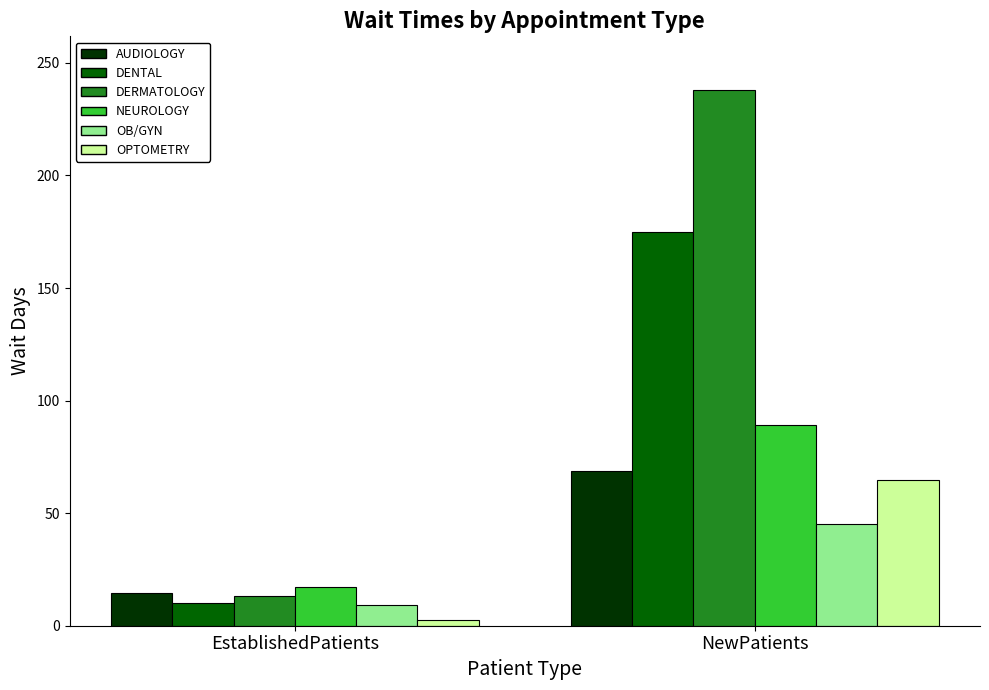

Between EstablishedPatients and NewPatients, which series saw the biggest shift?

DERMATOLOGY